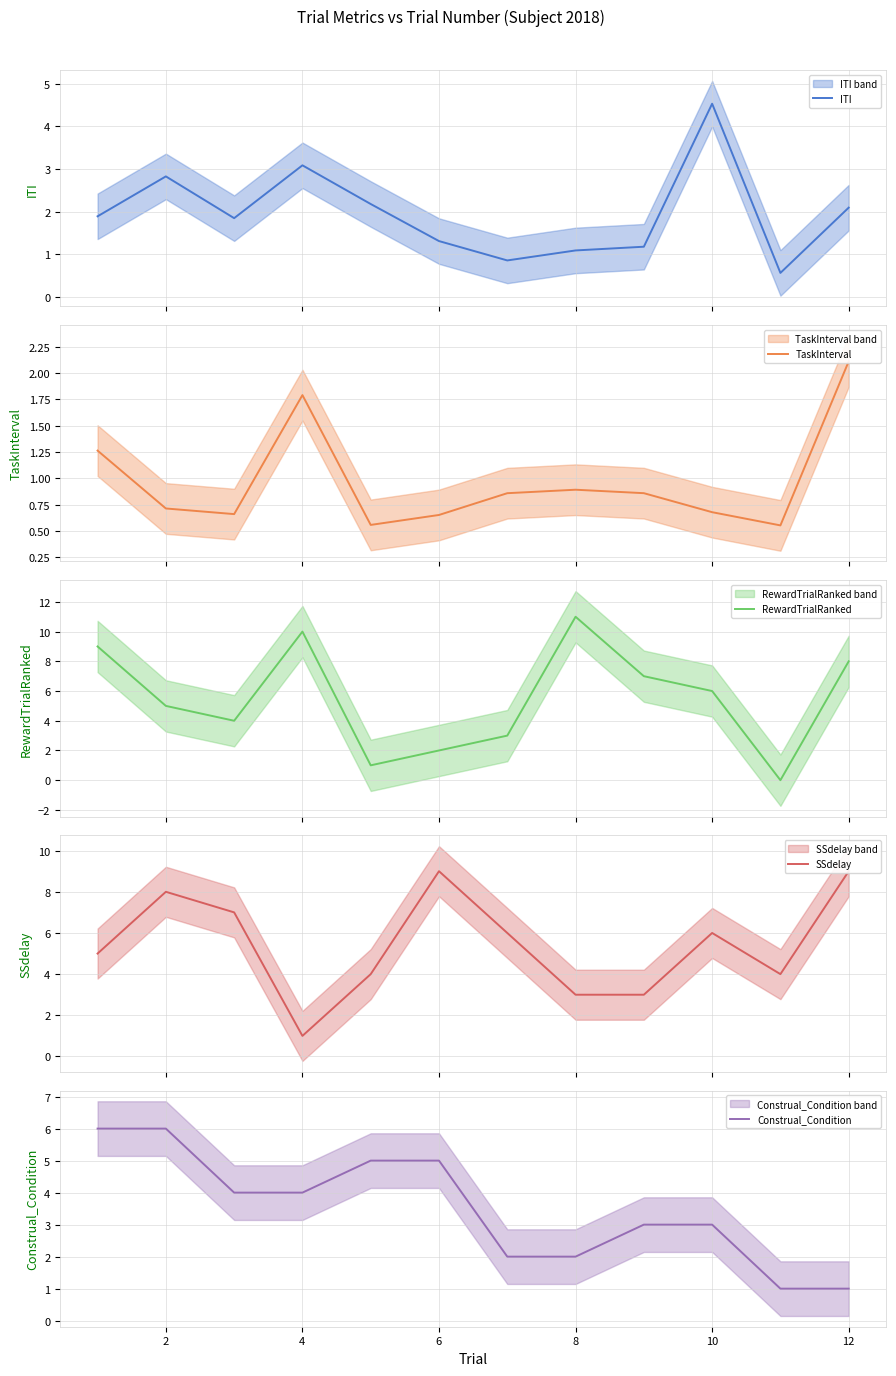

The value of Construal_Condition at 6 is 5. True or false?

True